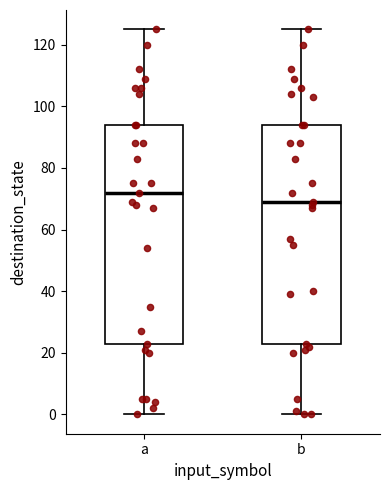

Where does the lower whisker of the box for b end on the y-axis? The values are not printed on the chart, so give them approximately, as read against the axis.

0